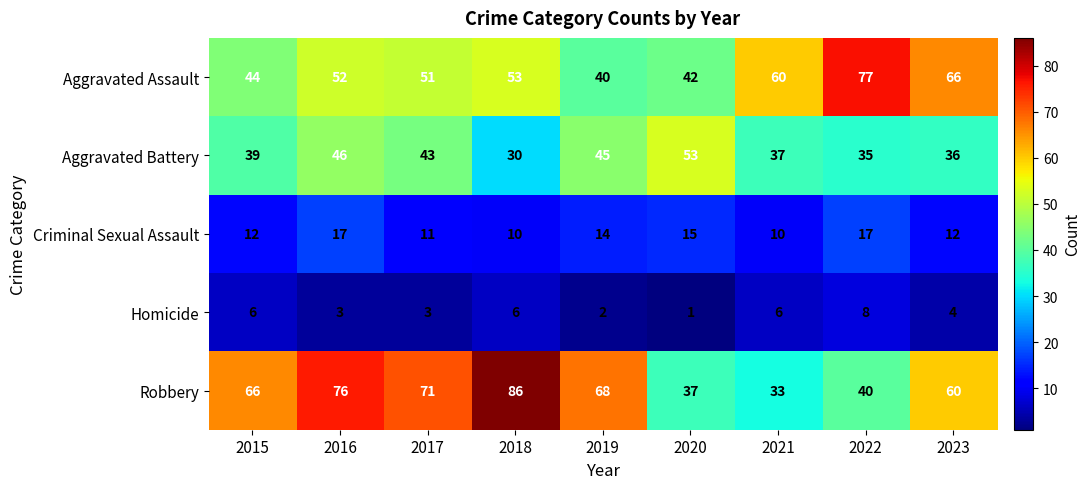

What is the greatest value displayed?

86